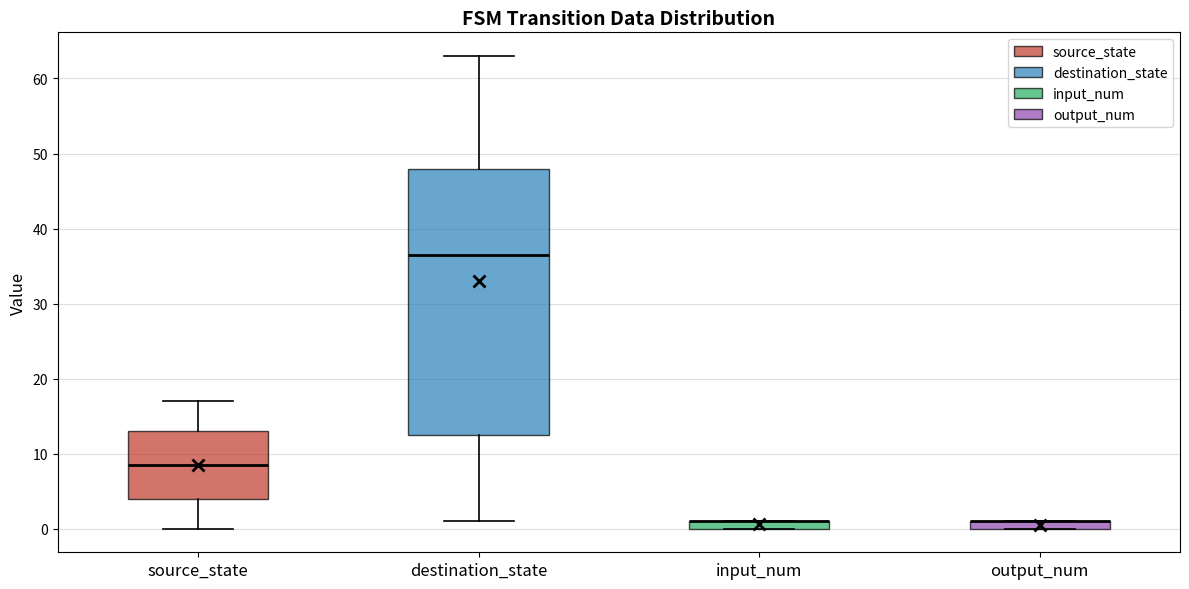

Where is the lower edge of the box for destination_state on the y-axis? The values are not printed on the chart, so give them approximately, as read against the axis.

13